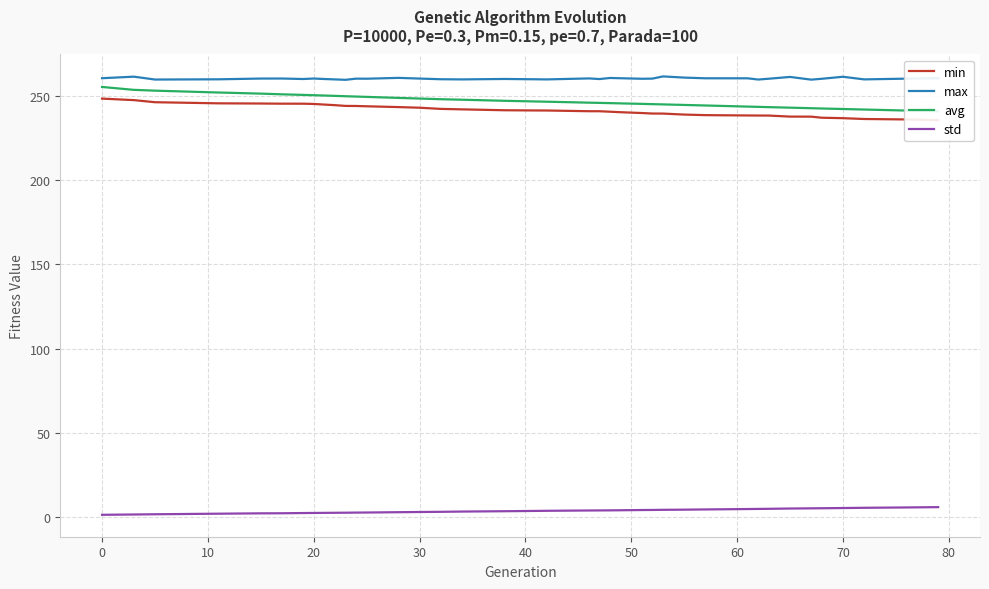

True or false: std and max intersect in this chart.

False